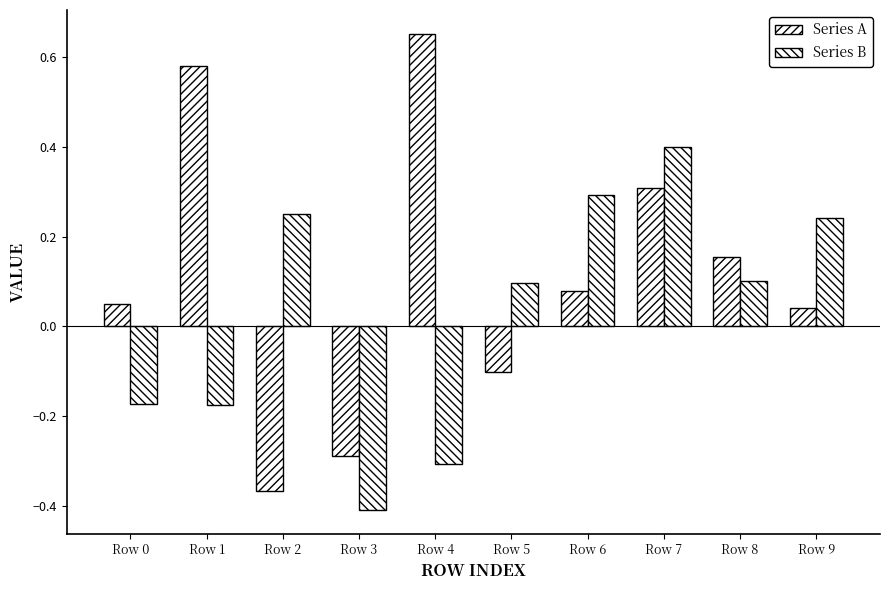

Are the bars horizontal?

No